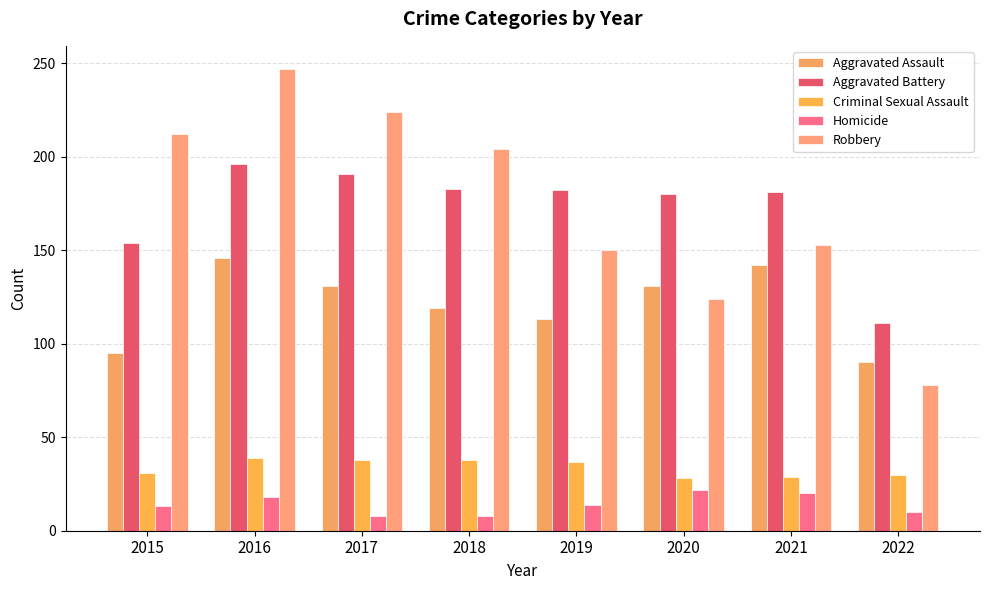

What is the total value across all series at 2019?

496